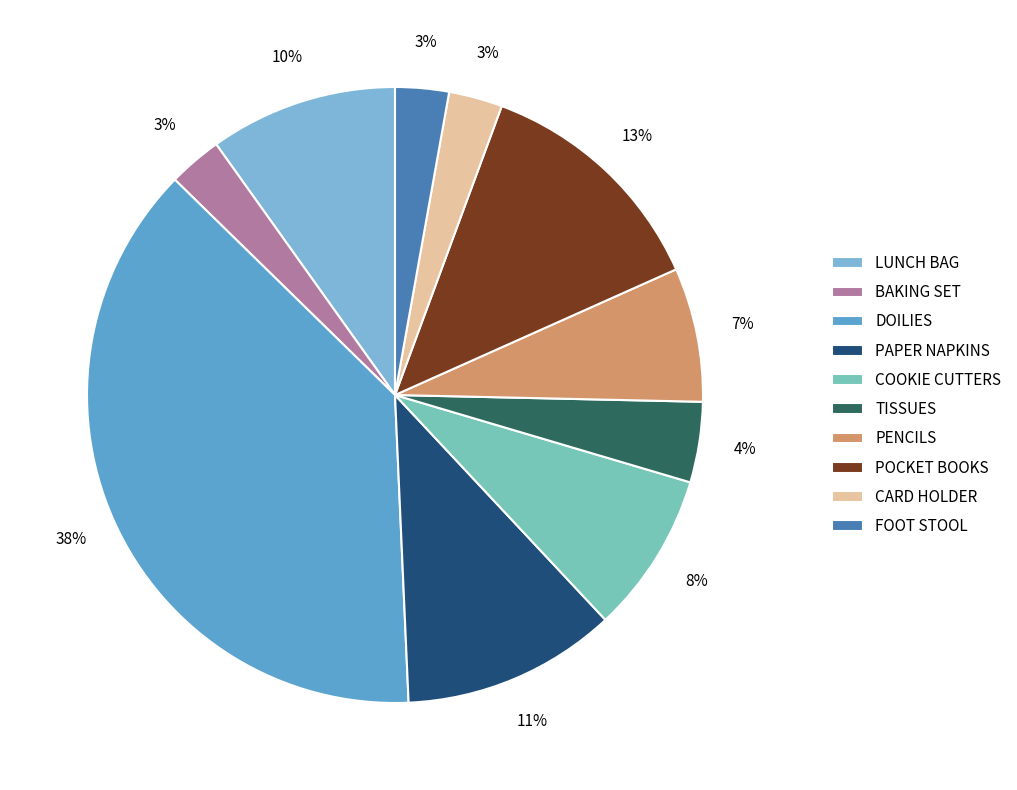

The LUNCH BAG slice represents 10% of the pie. True or false?

True